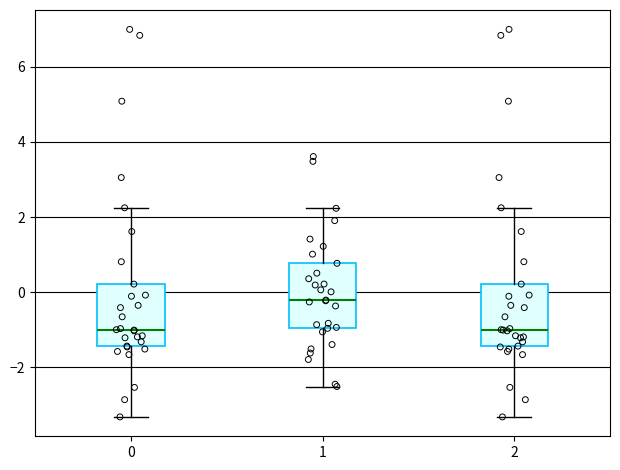

Where does the lower whisker of the box at x = 1 end on the y-axis? The values are not printed on the chart, so give them approximately, as read against the axis.

-2.6